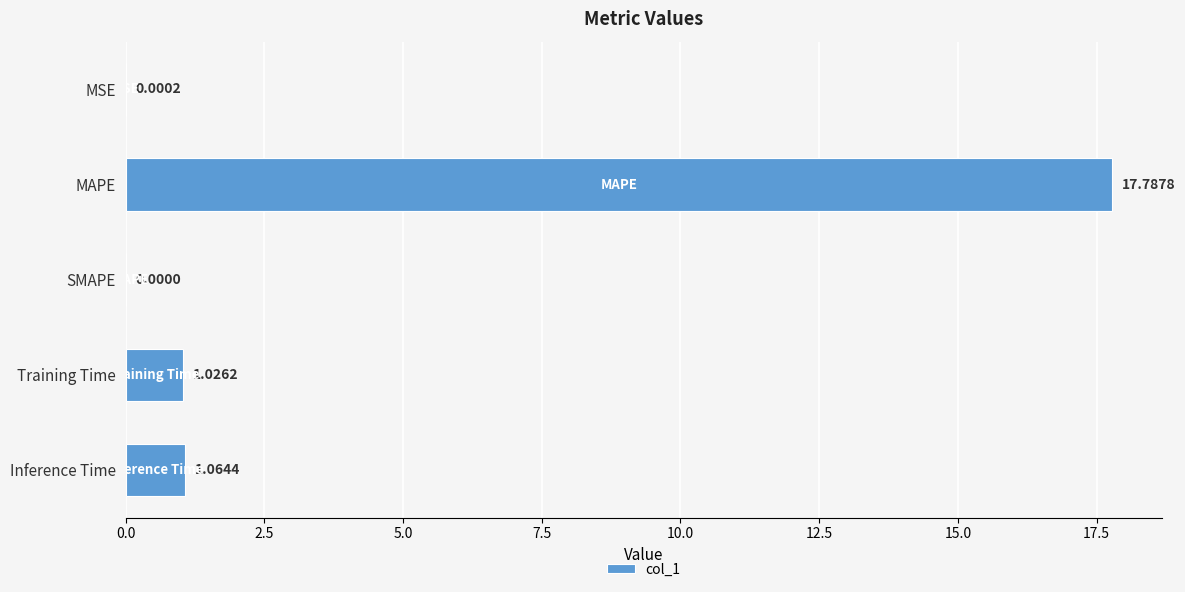

What is the change in value from MAPE to Training Time?

-16.8